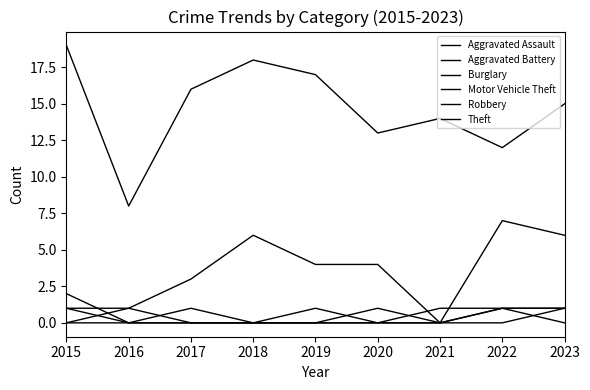

True or false: Theft and Aggravated Battery cross at least once.

False